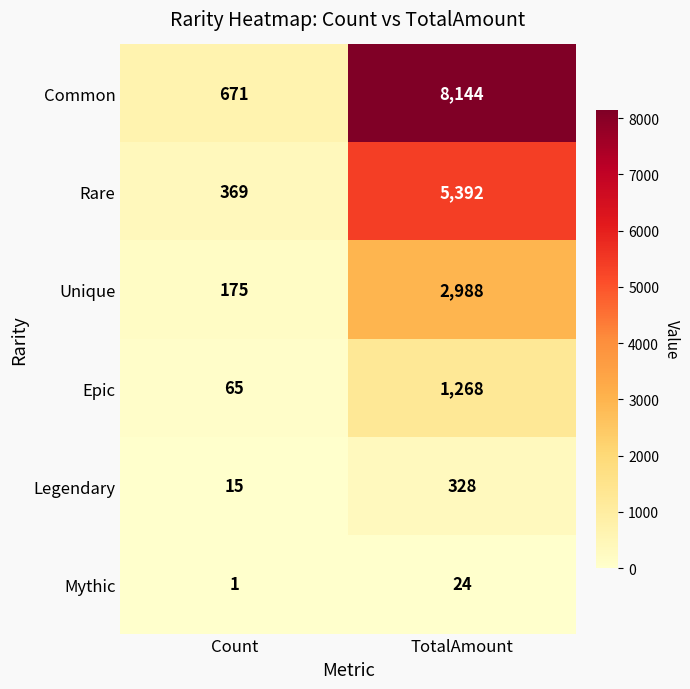

Rank the series by their maximum value, from lowest to highest.

Mythic, Legendary, Epic, Unique, Rare, Common